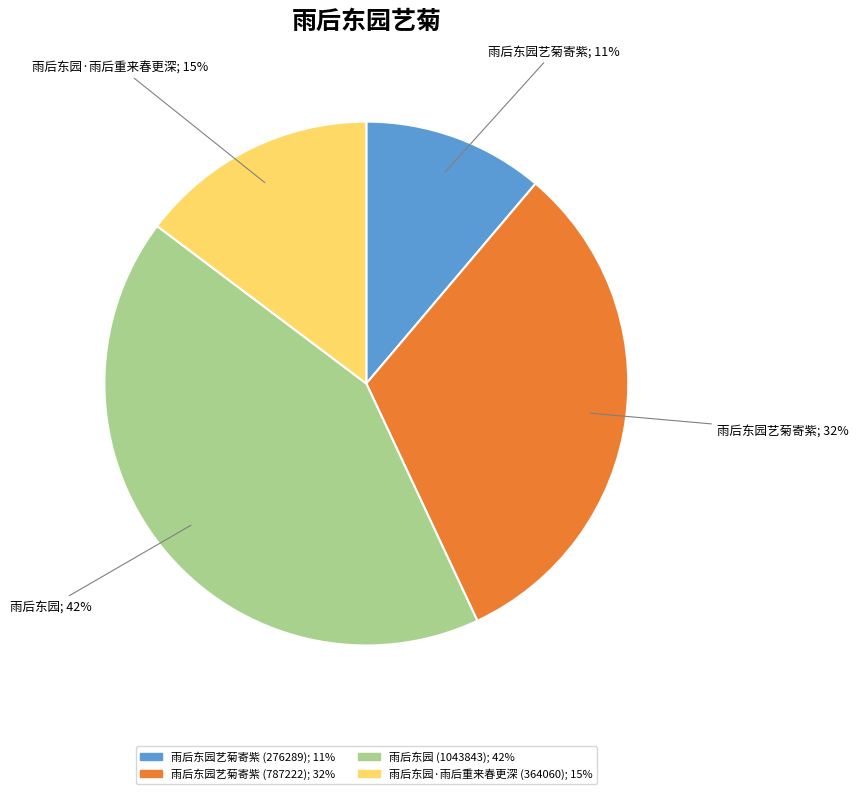

To the nearest percent, what is the difference between the largest and smallest slice percentages?

31%